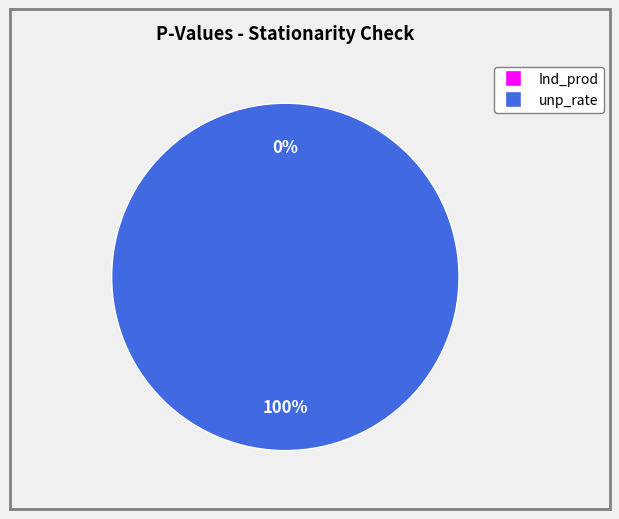

Which slice is the largest?

unp_rate